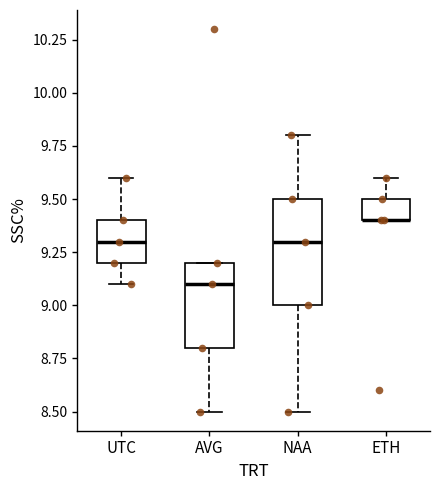

Reading left to right, read every box against the y-axis: the position of its median line, the range the box covers, and the ends of its whiskers. The values are not printed on the chart, so give them approximately, as read against the axis.

UTC: median 9.3, box 9.2 to 9.4, whiskers 9.1 to 9.6
AVG: median 9.1, box 8.8 to 9.2, whiskers 8.5 to 9.2
NAA: median 9.3, box 9.0 to 9.5, whiskers 8.5 to 9.8
ETH: median 9.4 (drawn on the box's lower edge), box 9.4 to 9.5, whiskers 9.4 to 9.6